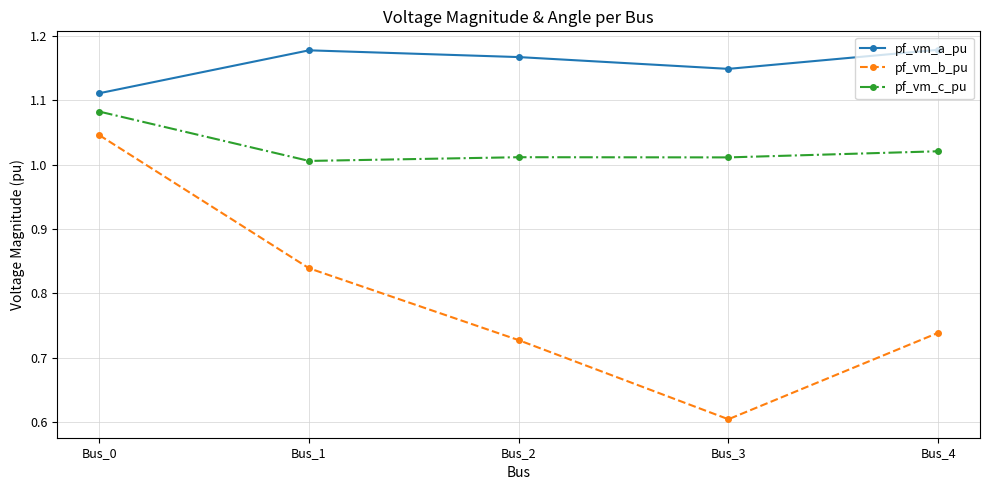

Between Bus_0 and Bus_3, which series saw the biggest shift?

pf_vm_b_pu